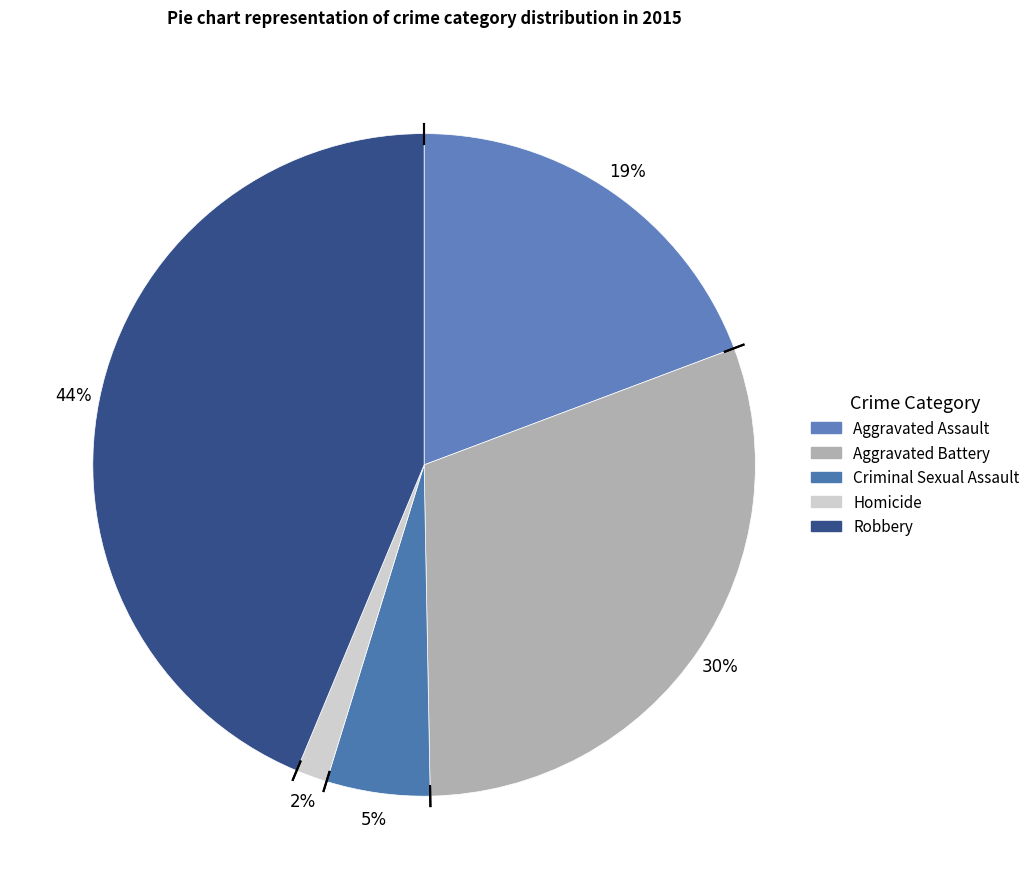

What is the ratio of the value at Aggravated Assault to the value at Criminal Sexual Assault?

3.8